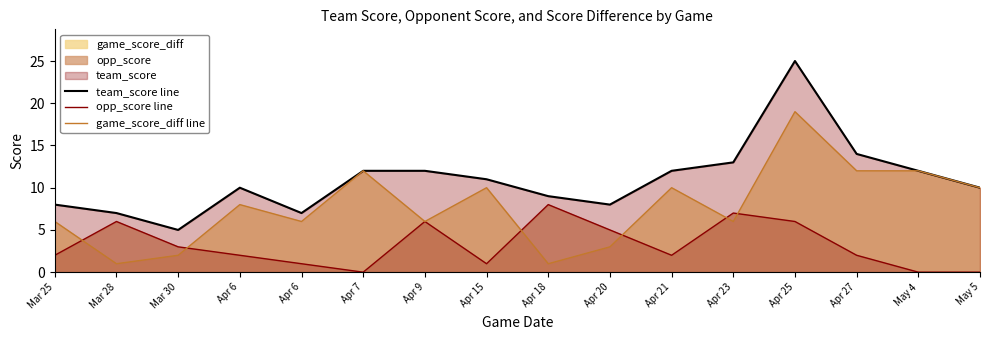

Is it true that opp_score line equals 2 at Apr 27?

True